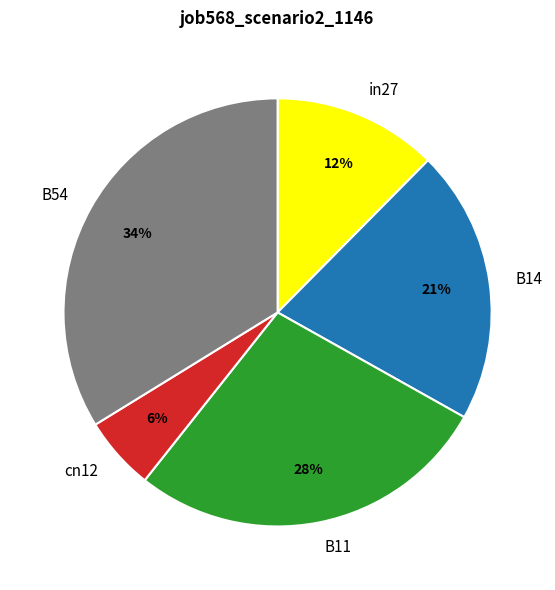

Which slice is the largest?

B54